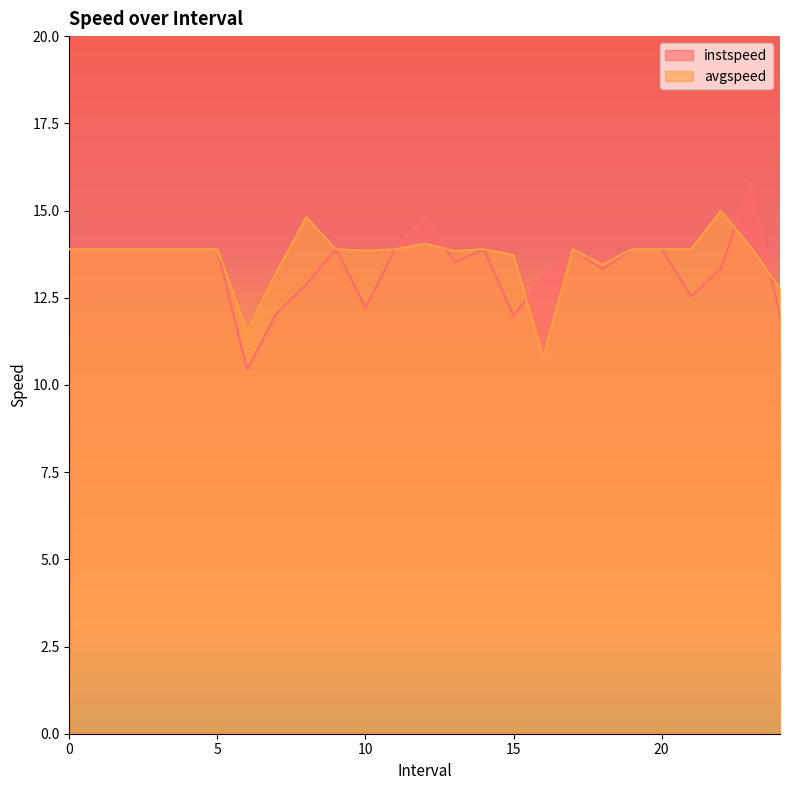

Does the chart display data point markers on the line(s)?

No